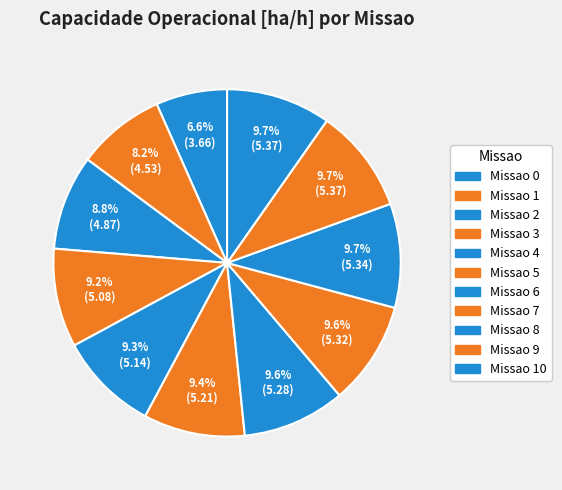

How many slices are in this pie chart?

11